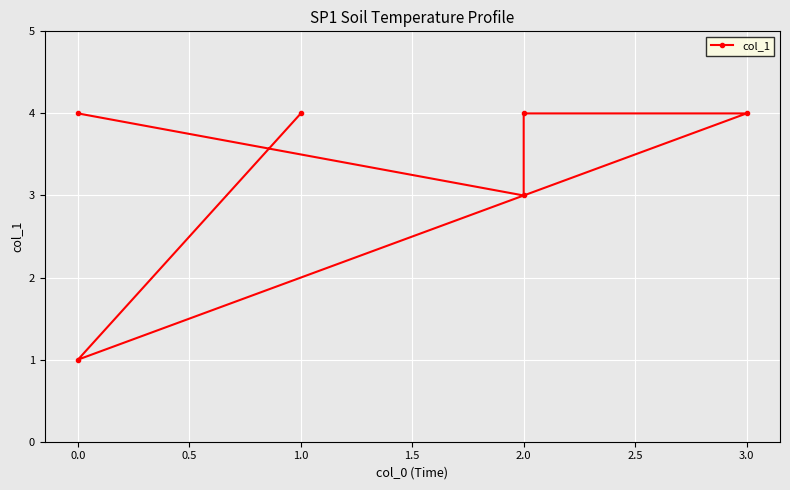

What is the difference between the maximum and minimum values?

3